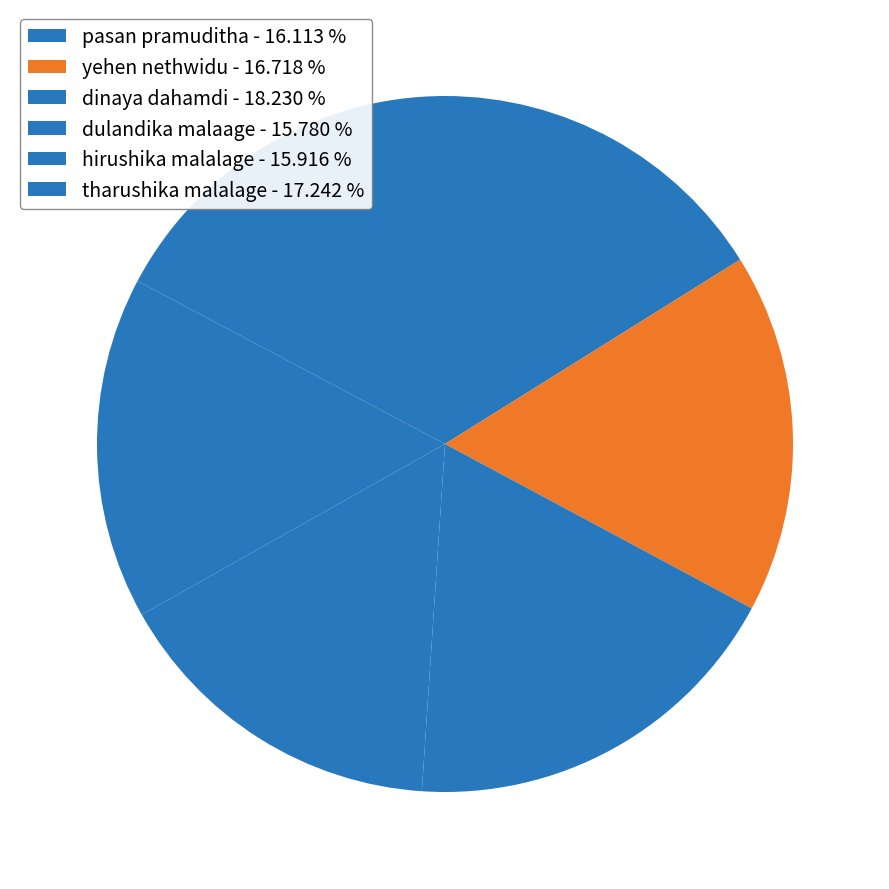

What percentage is the yehen nethwidu slice, to the nearest percent?

17%